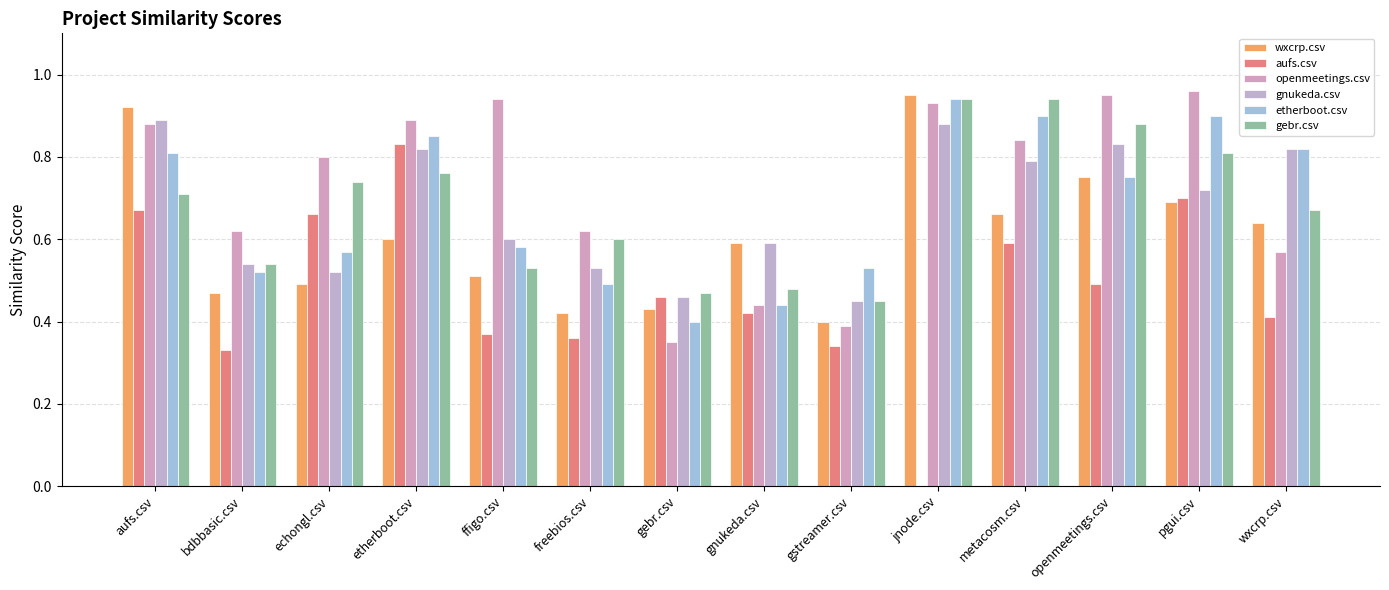

At openmeetings.csv, list the series in order from largest to smallest.

openmeetings.csv, gebr.csv, gnukeda.csv, wxcrp.csv, etherboot.csv, aufs.csv